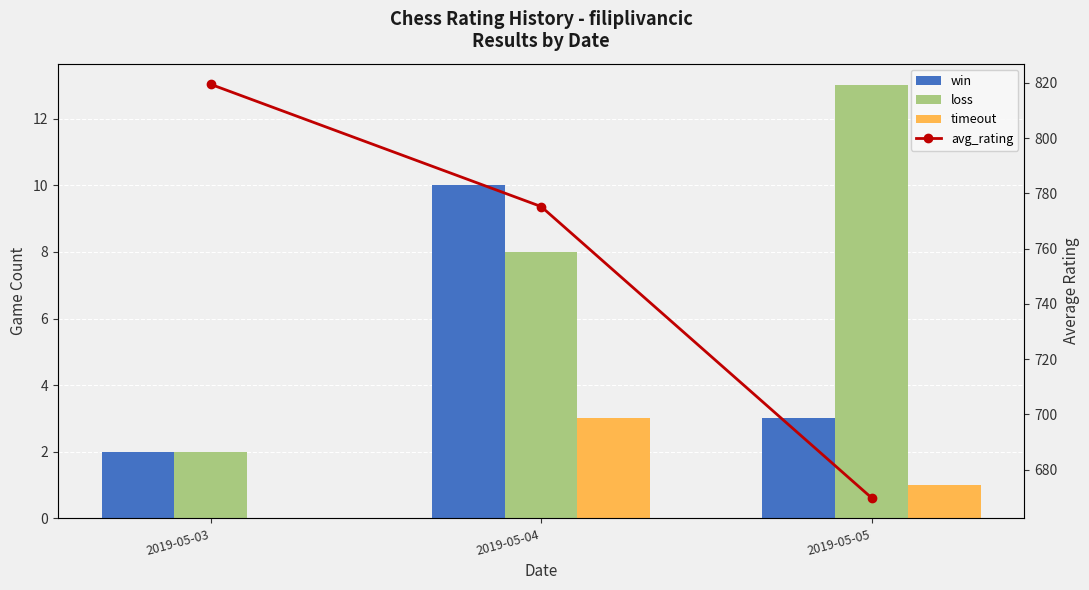

At 2019-05-04, list the series in order from largest to smallest.

avg_rating, win, loss, timeout